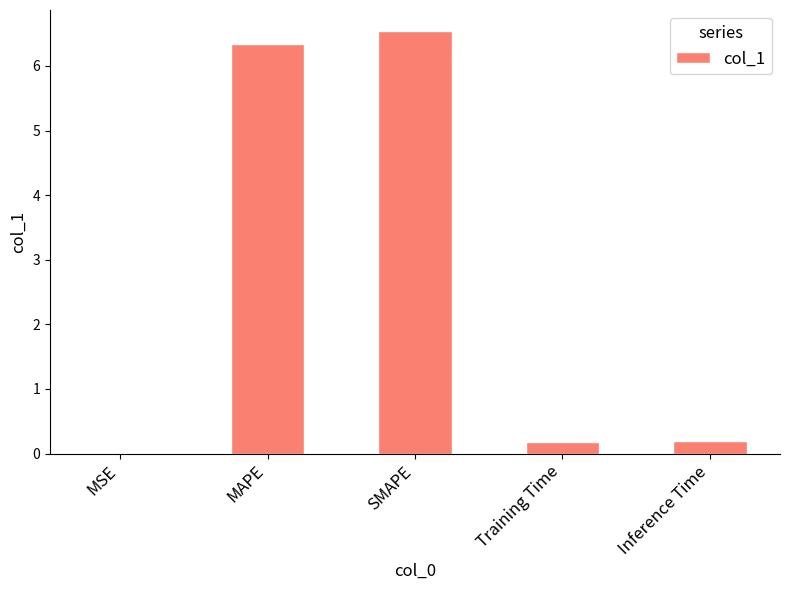

Is it true that the value at MAPE is 6.3?

True